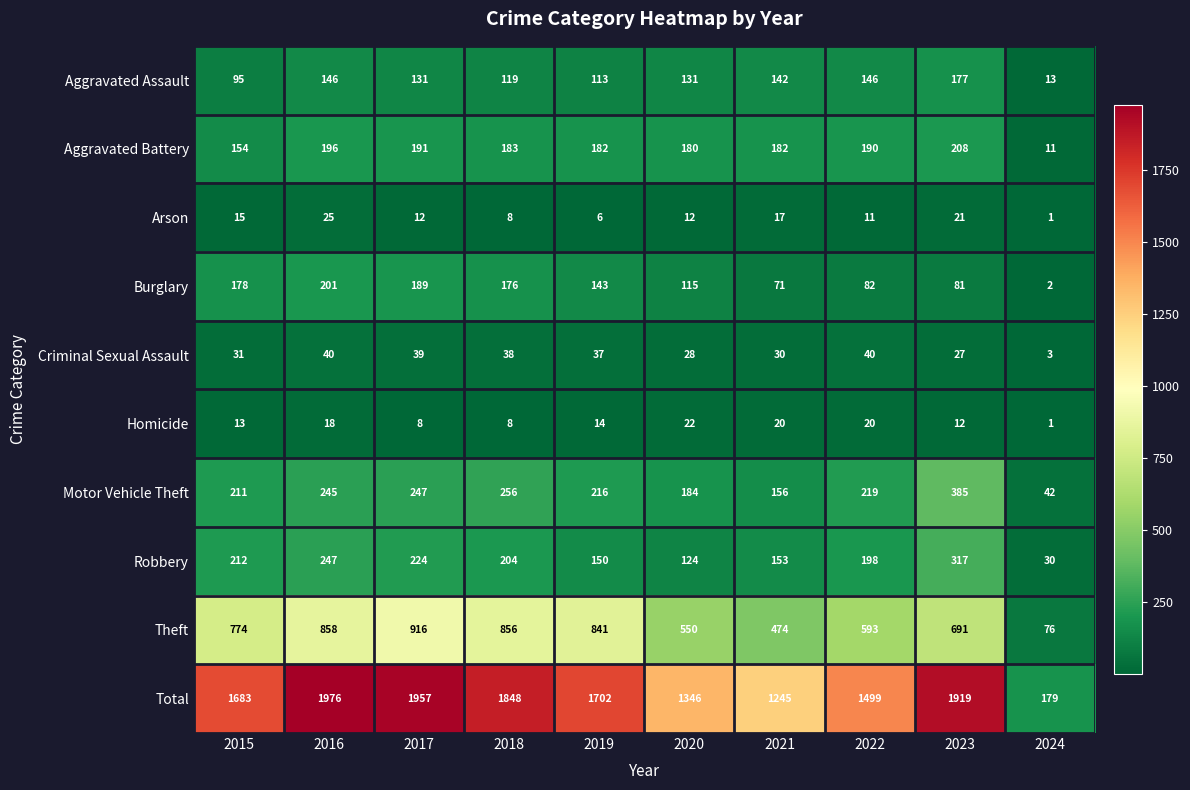

Which series has the widest spread of values?

Total